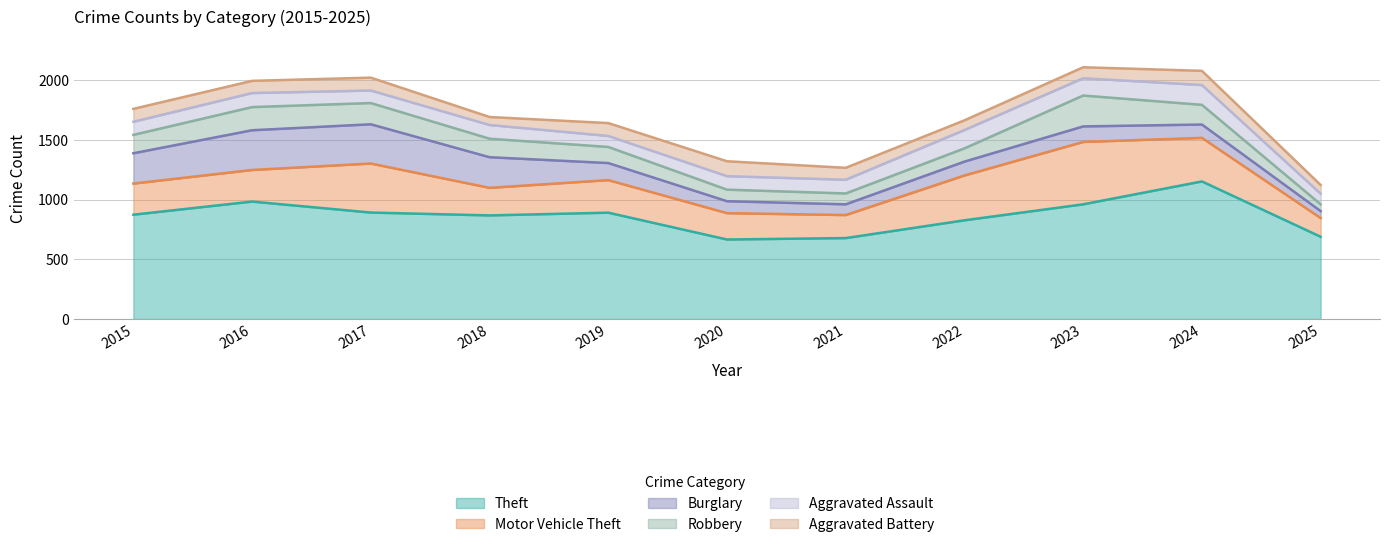

What is the difference between the maximum and minimum values in the Motor Vehicle Theft series?

366